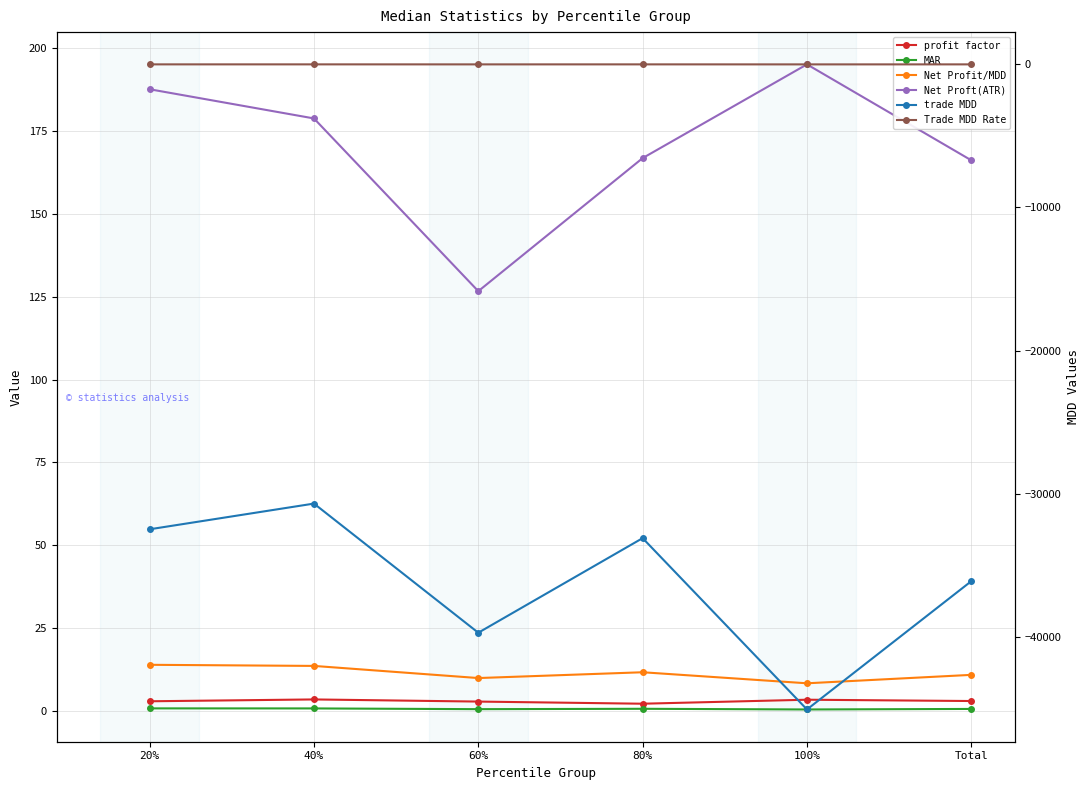

Which label corresponds to the largest value in the chart?

100%